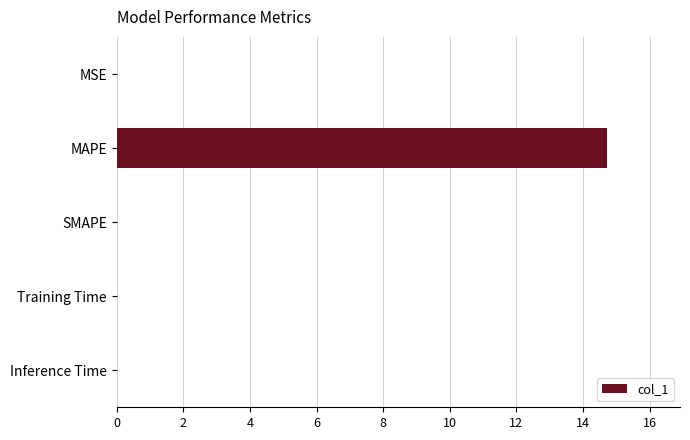

At which category does the chart reach its peak across all series?

MAPE